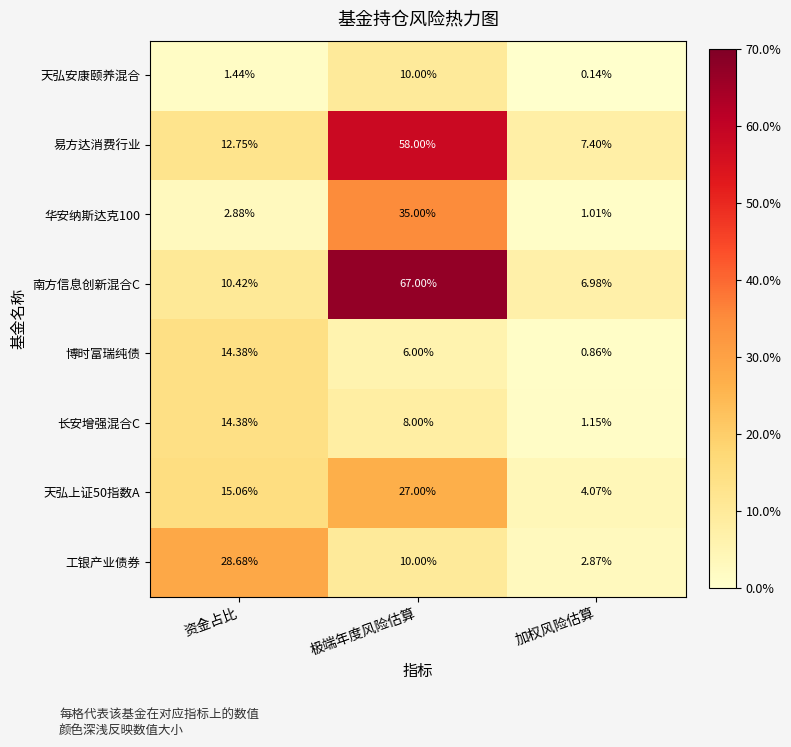

At which category is the sum across all series the highest?

极端年度风险估算